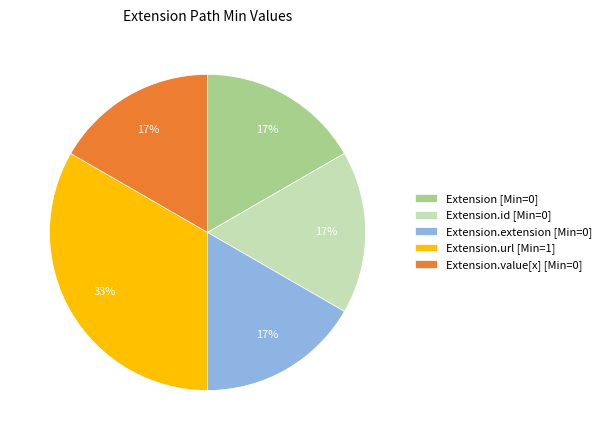

True or false: Extension.value[x] [Min=0] accounts for 17% of the total.

True